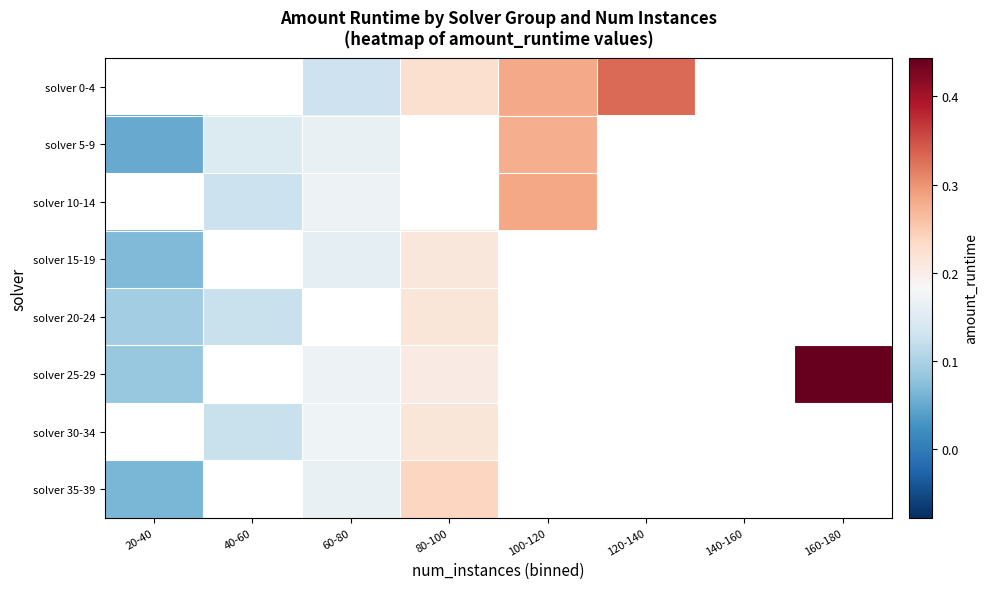

Which category has the highest value across all series?

160-180